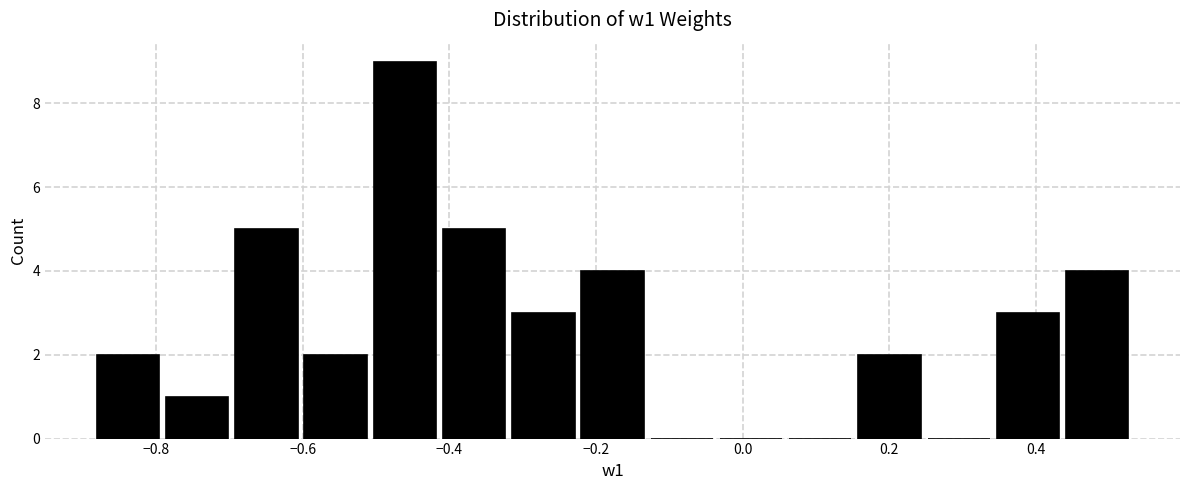

What is the height of the bar covering 0.34 to 0.44 on the x-axis? Neither the bar edges nor the heights are printed on the chart, so give them approximately, as read against the axes.

3